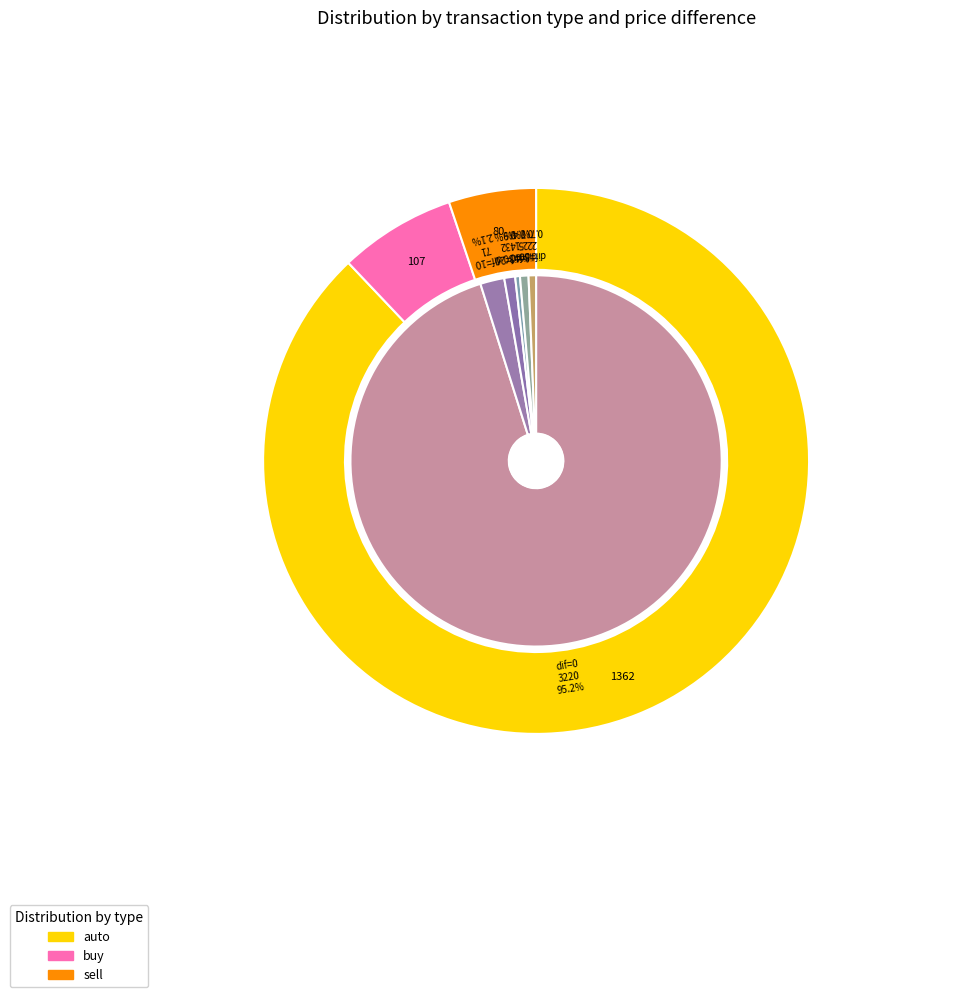

Combined, what portion of the pie is 80 and 70?

0.1%